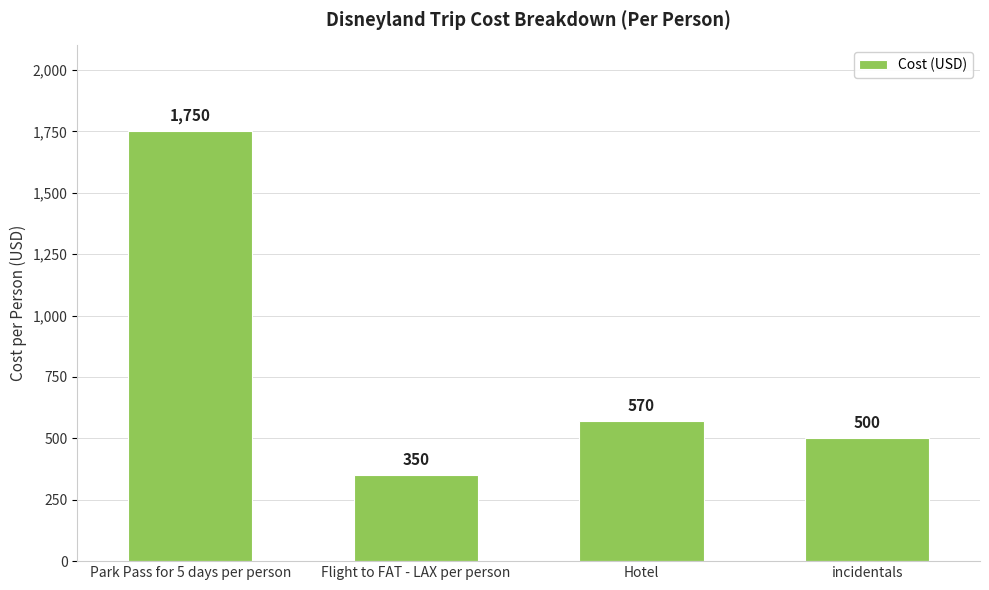

Reading left to right, what are all the values shown in this chart?

Park Pass for 5 days per person=1750	Flight to FAT - LAX per person=350	Hotel=570	incidentals=500